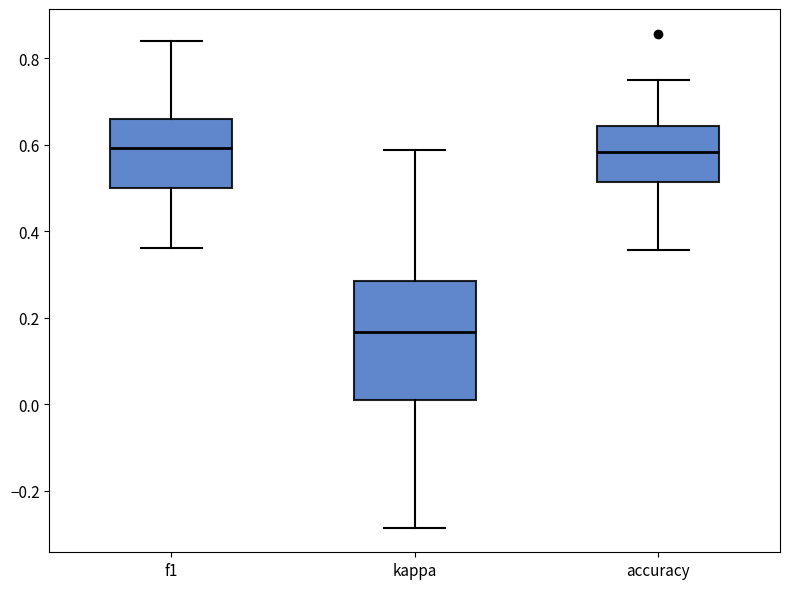

Which box's median line is the lowest?

kappa